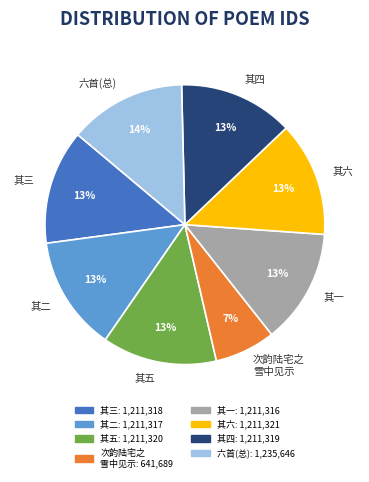

Approximately how many times larger is the value at 其四 compared to 其五?

1.0